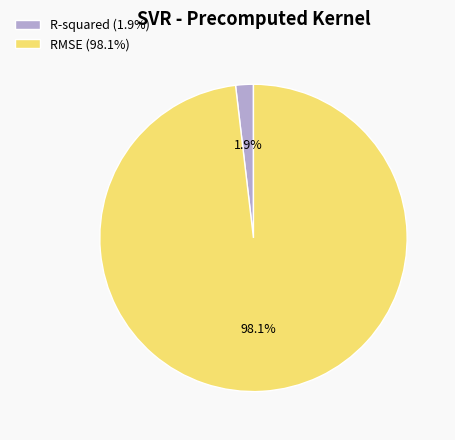

Between RMSE (98.1%) and R-squared (1.9%), which is larger?

RMSE (98.1%)